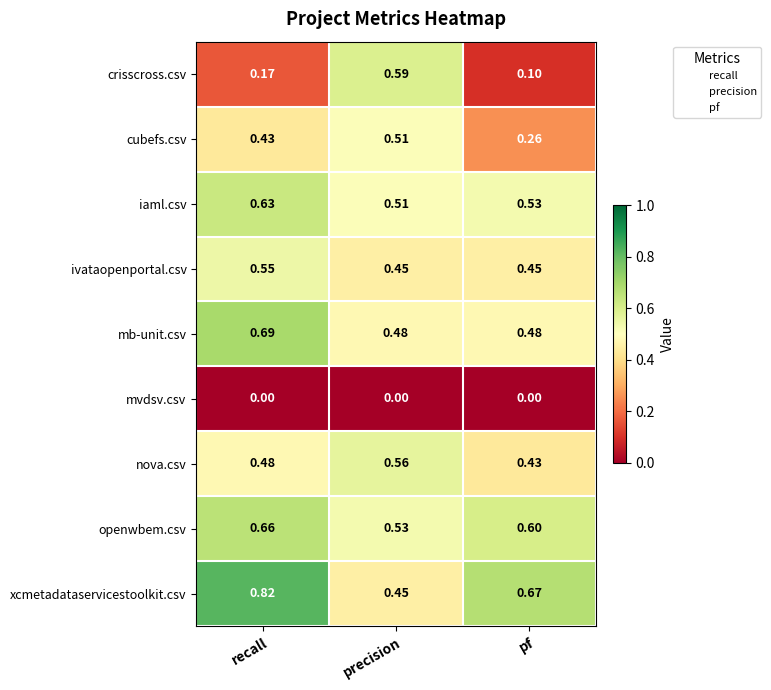

Which category has the highest value in the ivataopenportal.csv series?

recall